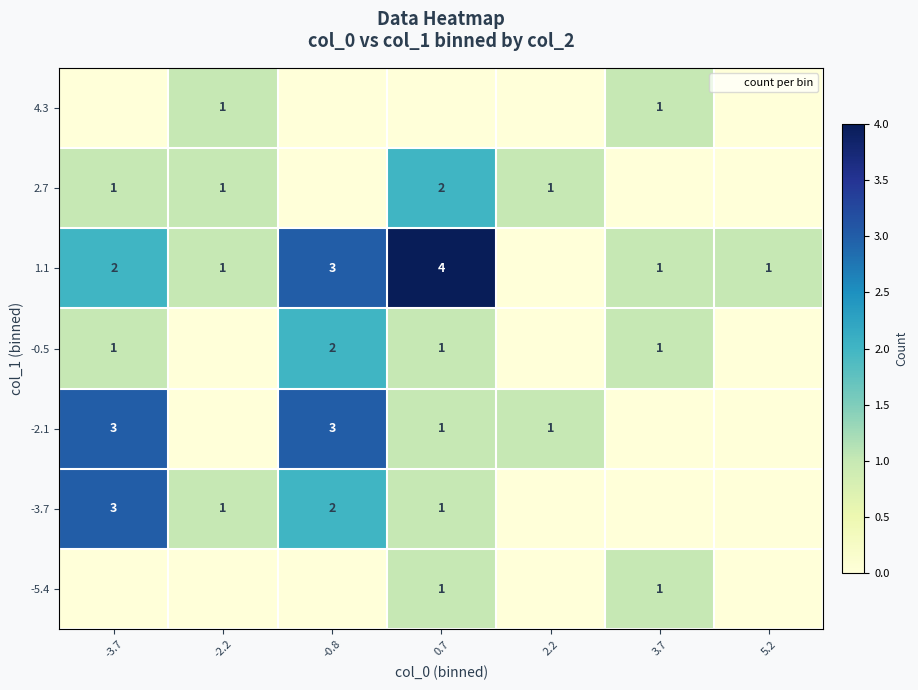

Rank the categories by -0.5 value from lowest to highest.

-2.2, 2.2, 5.2, -3.7, 0.7, 3.7, -0.8